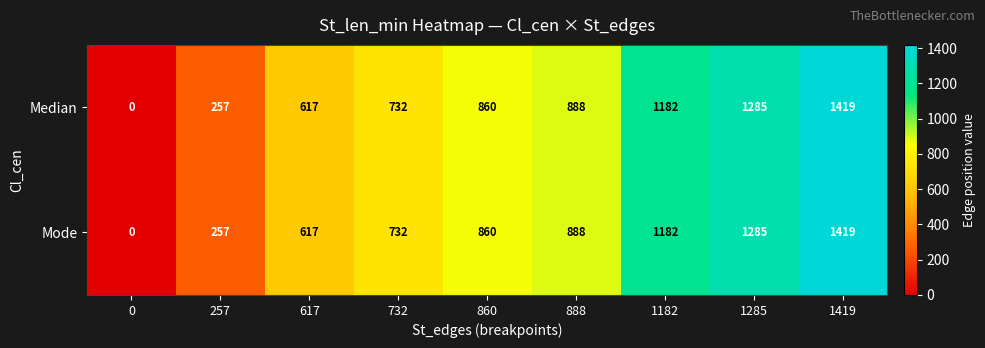

Rank the categories by Mode value from highest to lowest.

1419, 1285, 1182, 888, 860, 732, 617, 257, 0